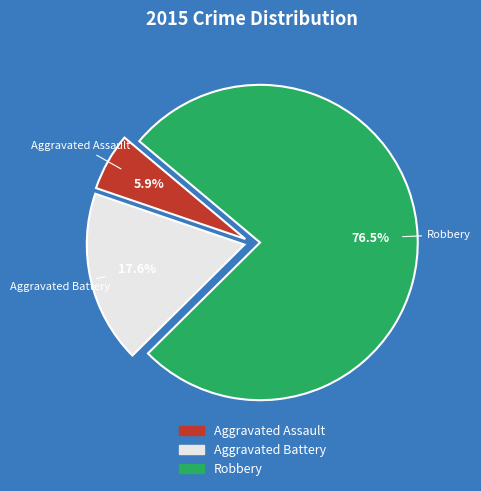

Is it true that Aggravated Assault is 6% of the pie?

True